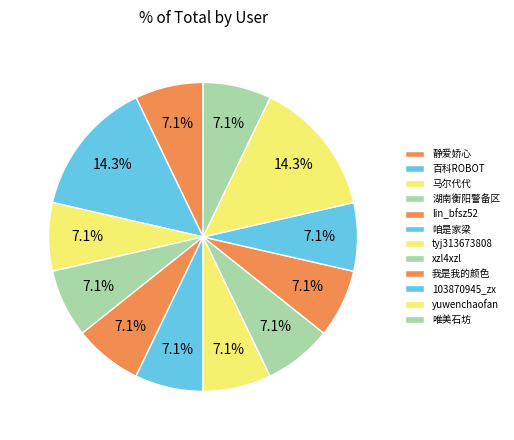

How many segments does this pie chart have?

12